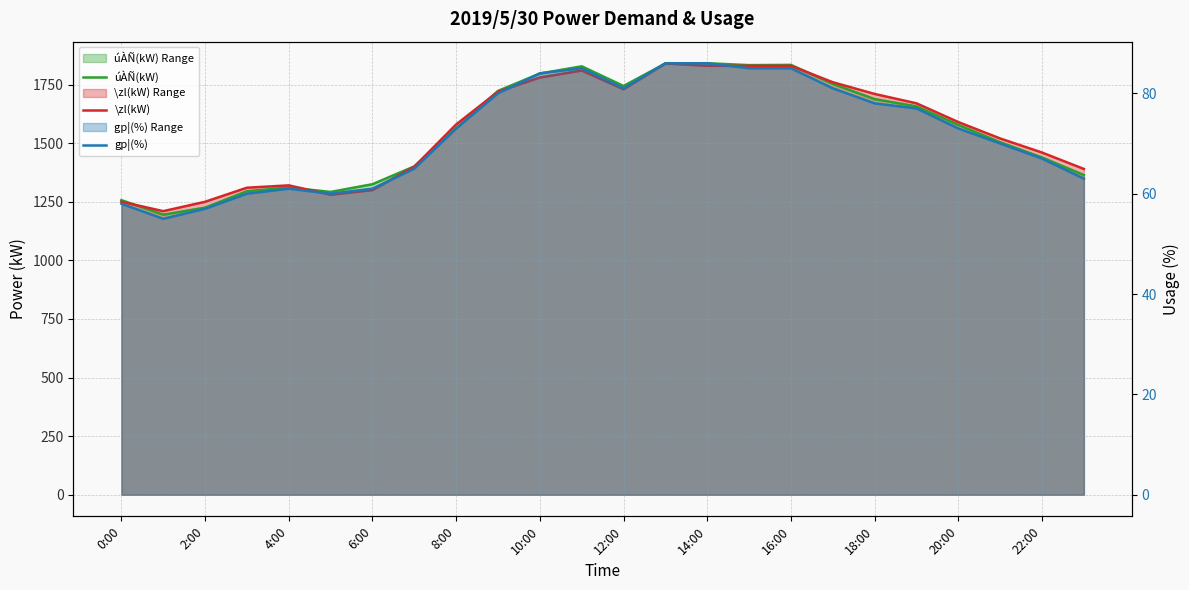

Reading right to left, what are all the values shown in this chart?

úÀÑ(kW): 1364	1439	1504	1578	1657	1688	1753	1834	1833	1841	1840	1744	1828	1797	1723	1563	1401	1325	1292	1311	1295	1225	1195	1257
\zl(kW): 1390	1460	1520	1590	1670	1710	1760	1830	1830	1830	1840	1730	1810	1780	1720	1580	1400	1300	1280	1320	1310	1250	1210	1250
gp¦(%): 63	67	70	73	77	78	81	85	85	86	86	81	85	84	80	73	65	61	60	61	60	57	55	58